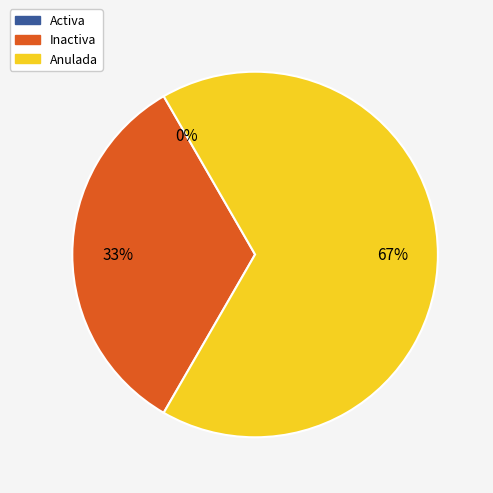

How many slices are in this pie chart?

3